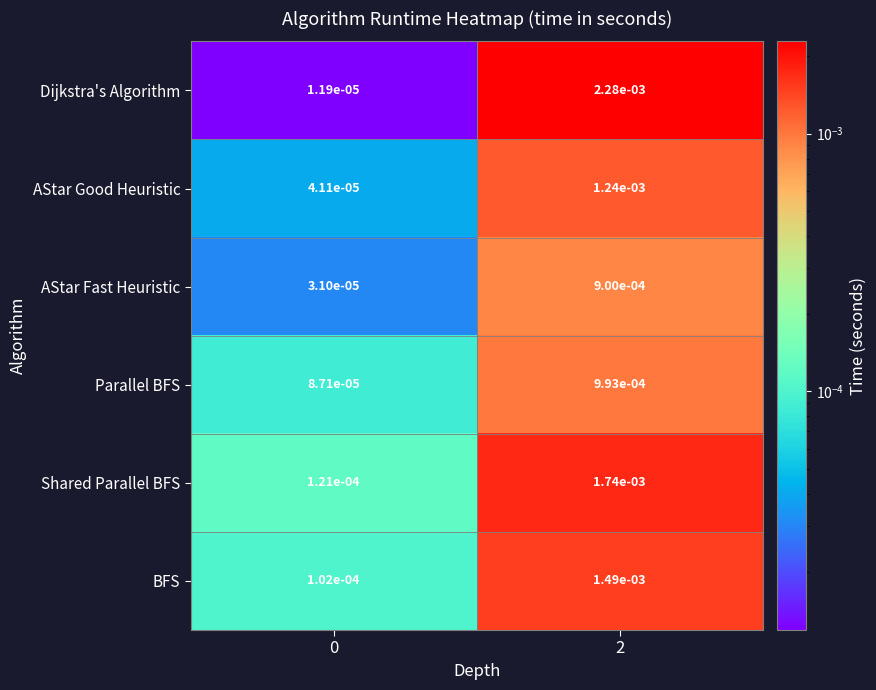

Between 0 and 2, which series saw the biggest shift?

Dijkstra's Algorithm